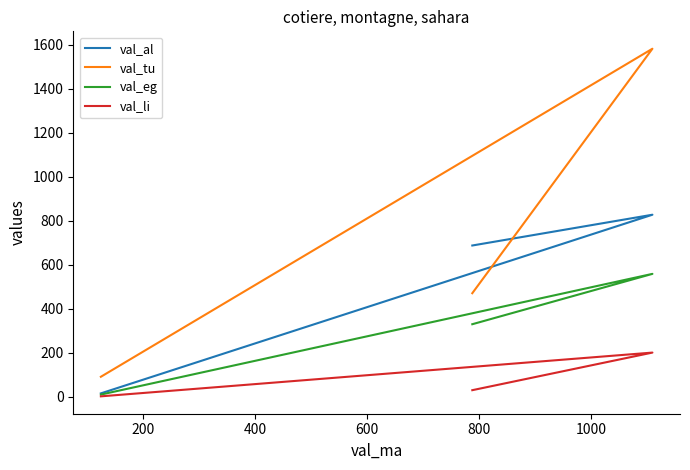

What is the spread (max minus min) of values at 200?

1382.0